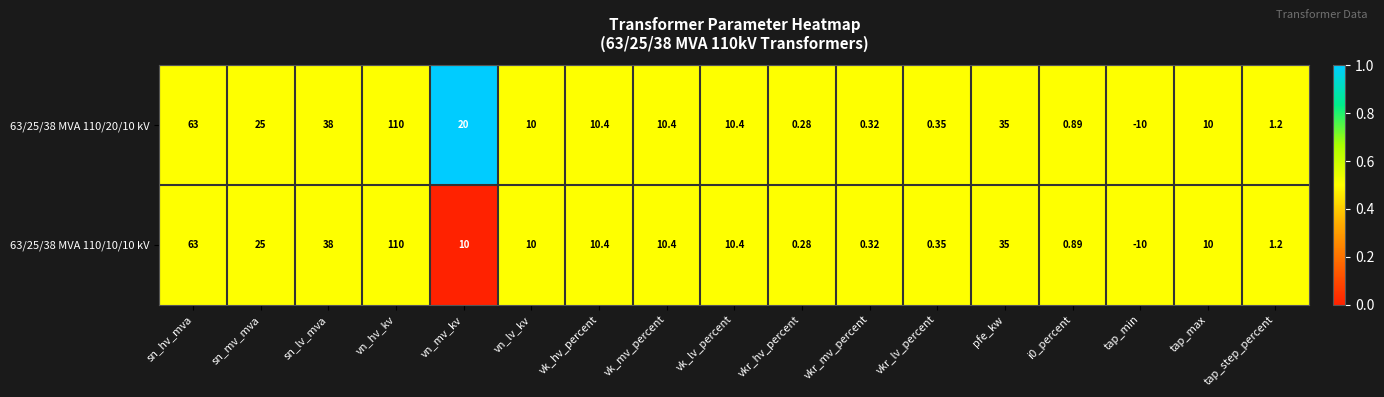

What is the total value across all series at vk_hv_percent?

20.8